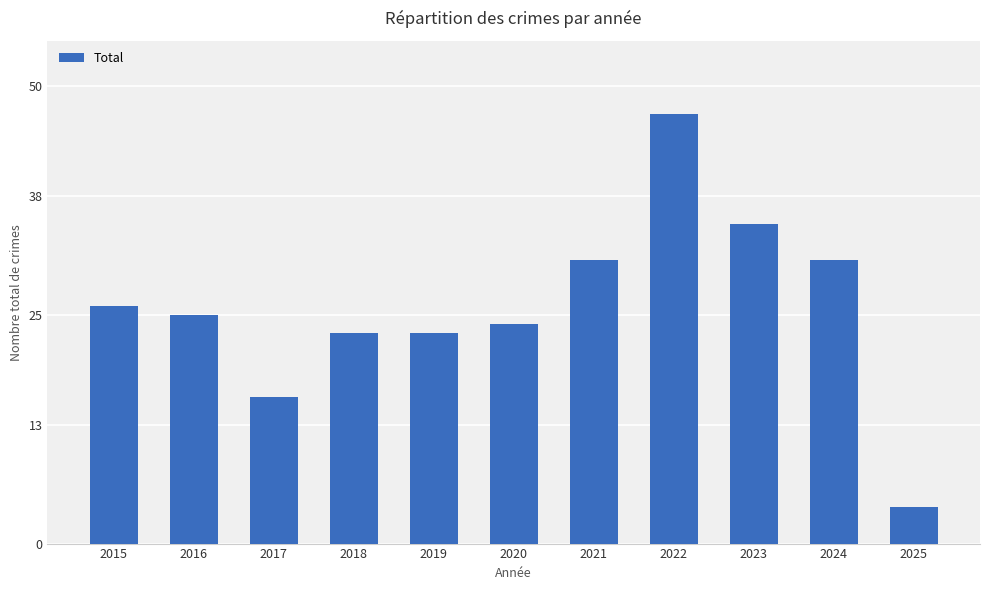

The chart shows a value of 37 at 2019. True or false?

False